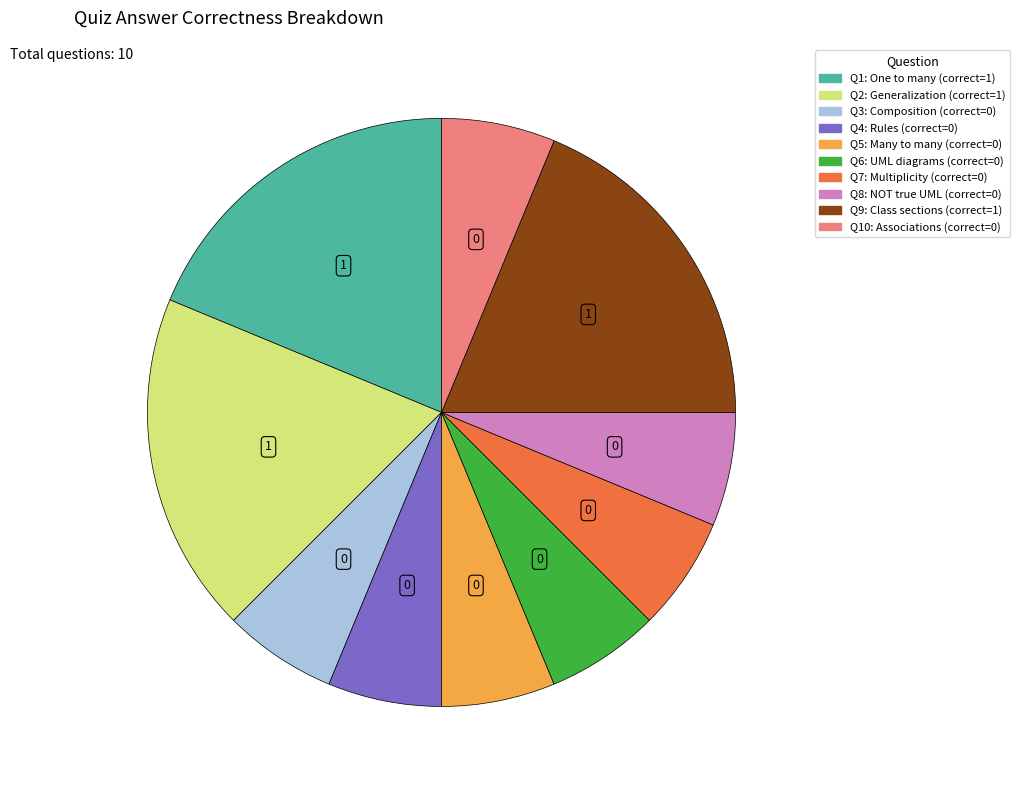

Does any single category account for the majority?

No